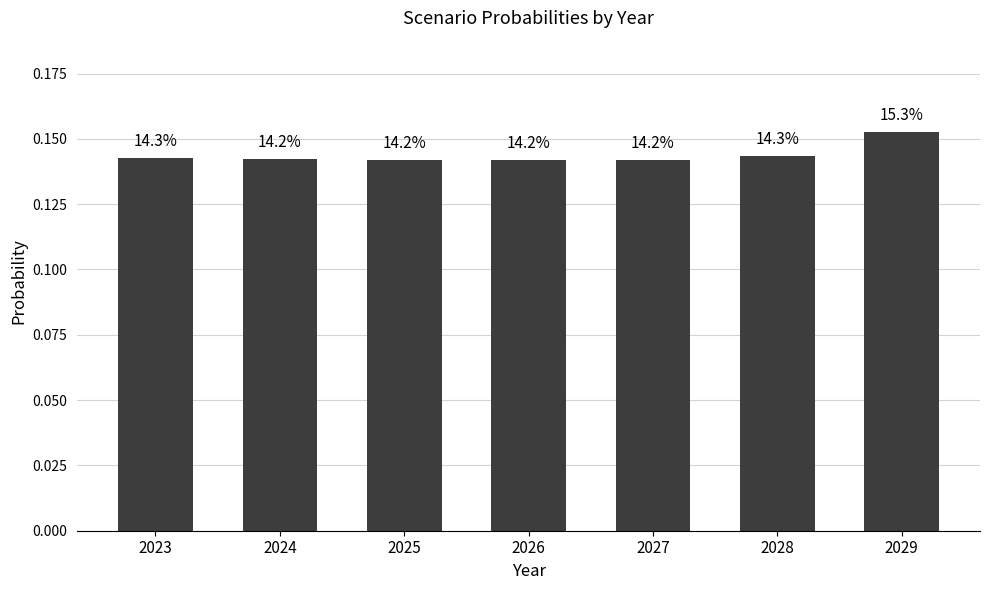

Reading left to right, list all the values displayed in this chart.

0.1	0.1	0.1	0.1	0.1	0.1	0.2